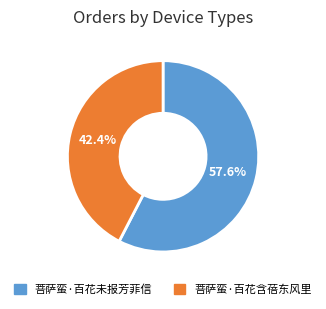

Approximately how many times larger is the value at 菩萨蛮·百花含蓓东风里 compared to 菩萨蛮·百花未报芳菲信?

0.7